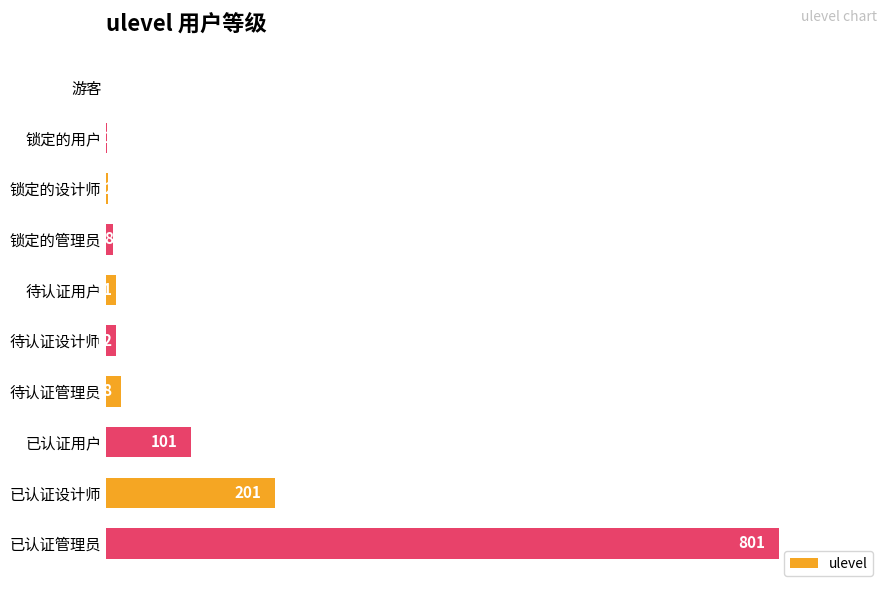

At which label is the value closest to 400?

已认证设计师